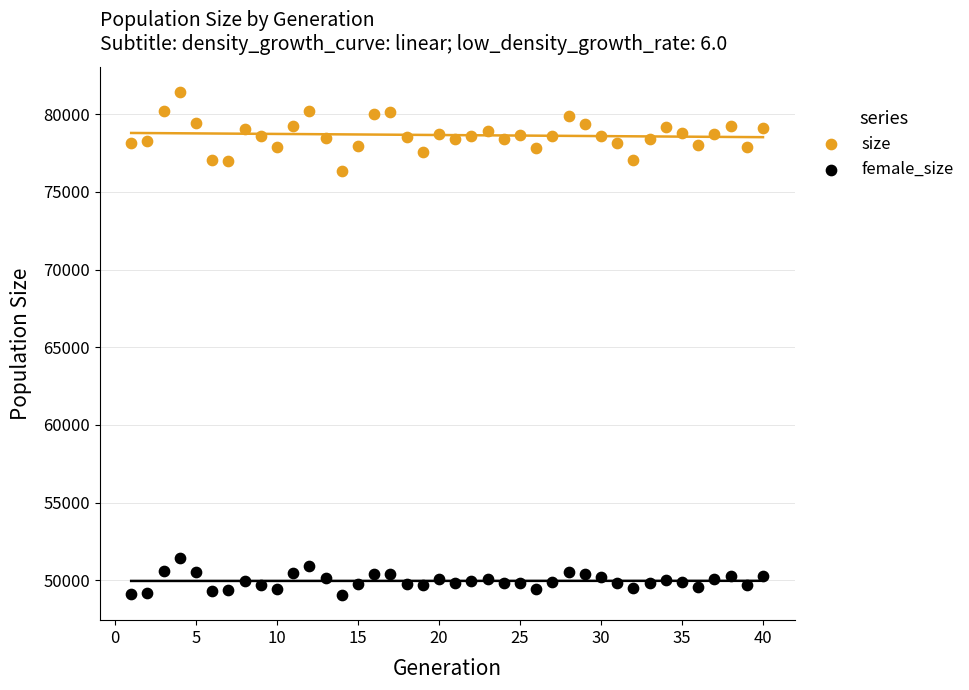

Across all series, what Y value is closest to 65240?

76339